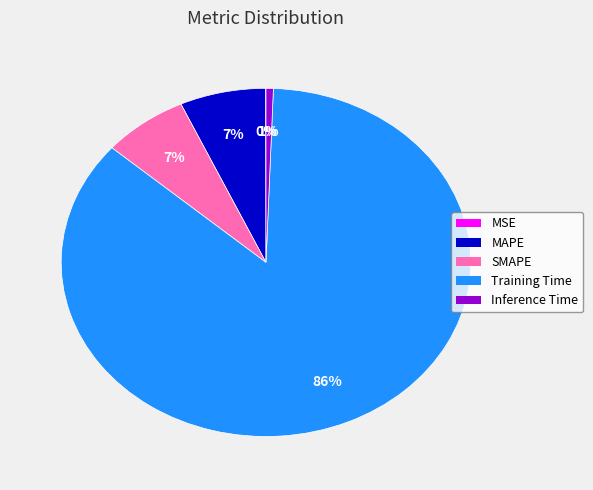

Is it true that MAPE is 1% of the pie?

False